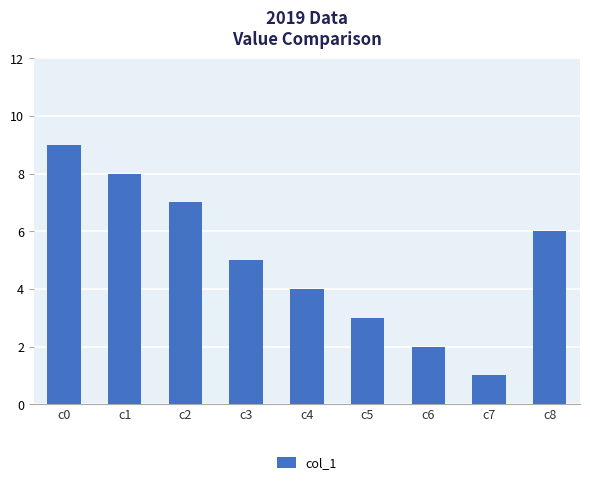

List the labels in order of value, smallest first.

c7, c6, c5, c4, c3, c8, c2, c1, c0